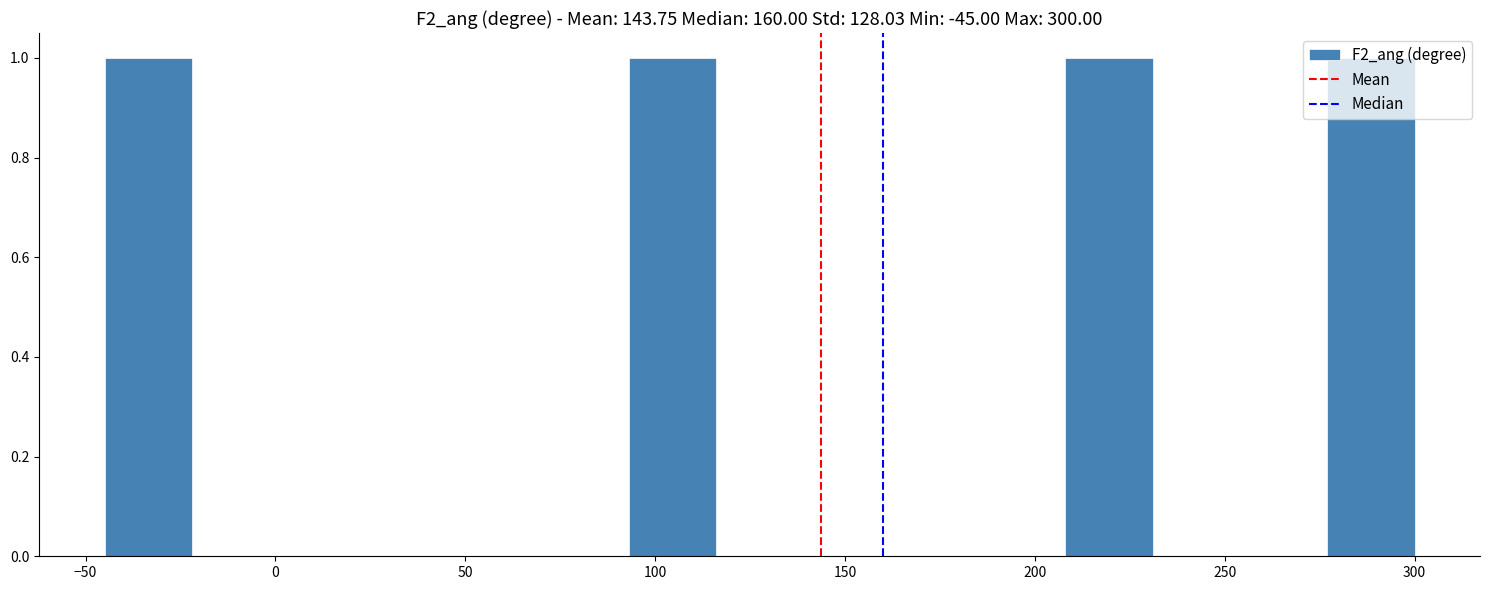

Reading left to right, transcribe this chart: for each bar, give the range it covers on the x-axis and its height. Neither the bar edges nor the heights are printed on the chart, so give them approximately, as read against the axes.

-45 to -22: 1
-22 to 1: 0
1 to 24: 0
24 to 47: 0
47 to 70: 0
70 to 93: 0
93 to 116: 1
116 to 139: 0
139 to 162: 0
162 to 185: 0
185 to 208: 0
208 to 231: 1
231 to 254: 0
254 to 277: 0
277 to 300: 1